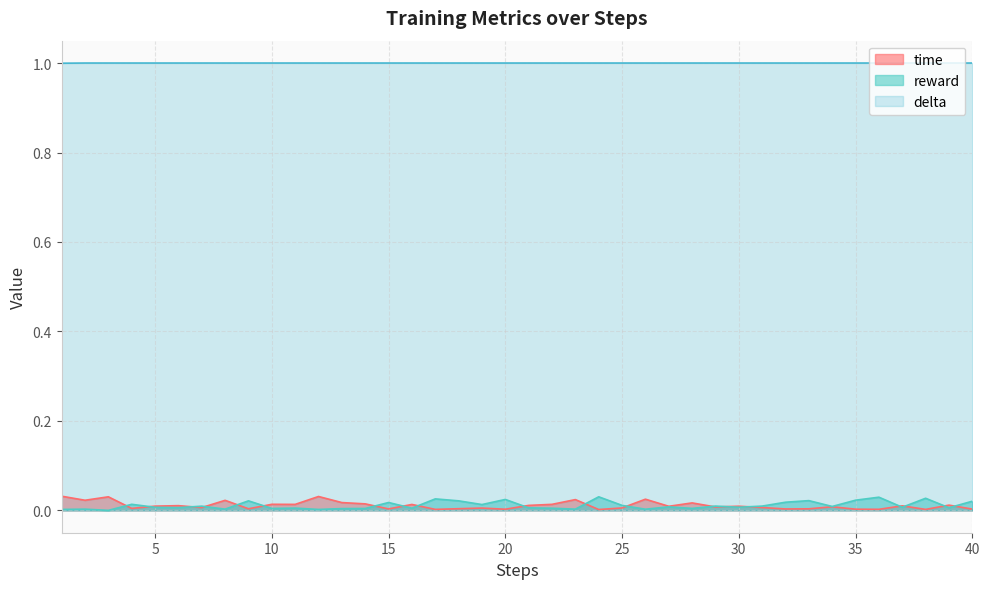

Which label corresponds to the smallest value in the chart?

3